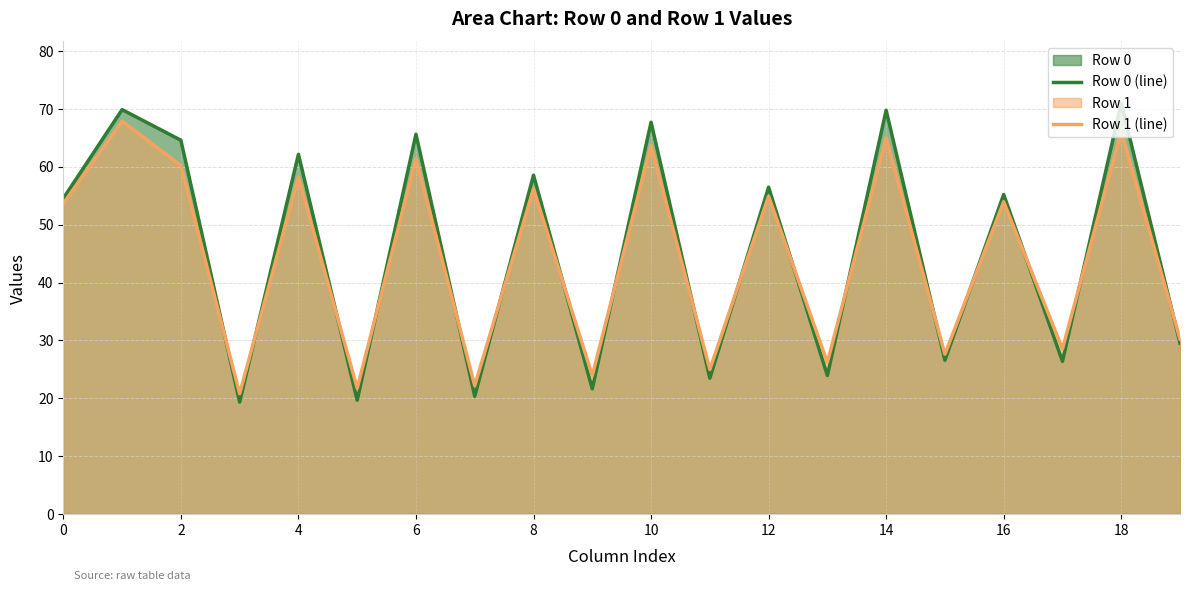

At 19, list the series in order from smallest to largest.

Row 0 (line), Row 1 (line)